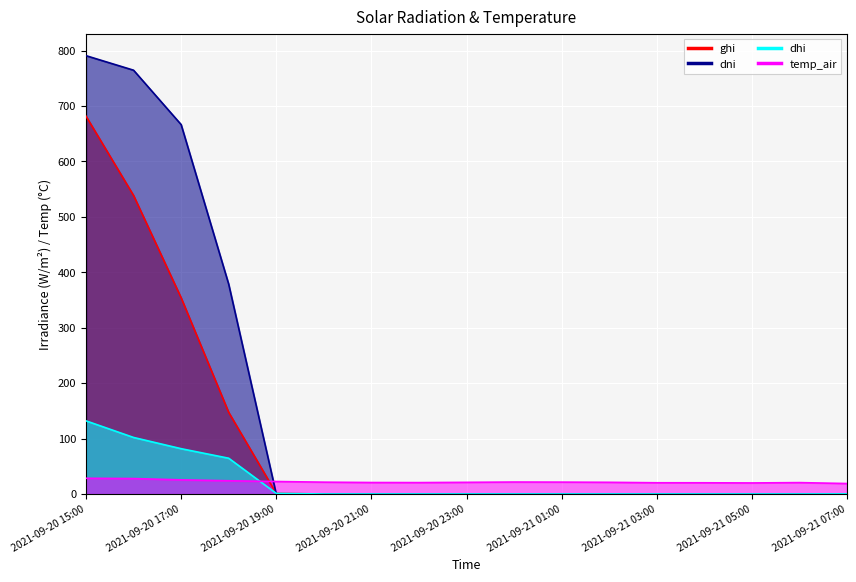

The value of dhi at 2021-09-21 04:00 is 0.0. True or false?

True